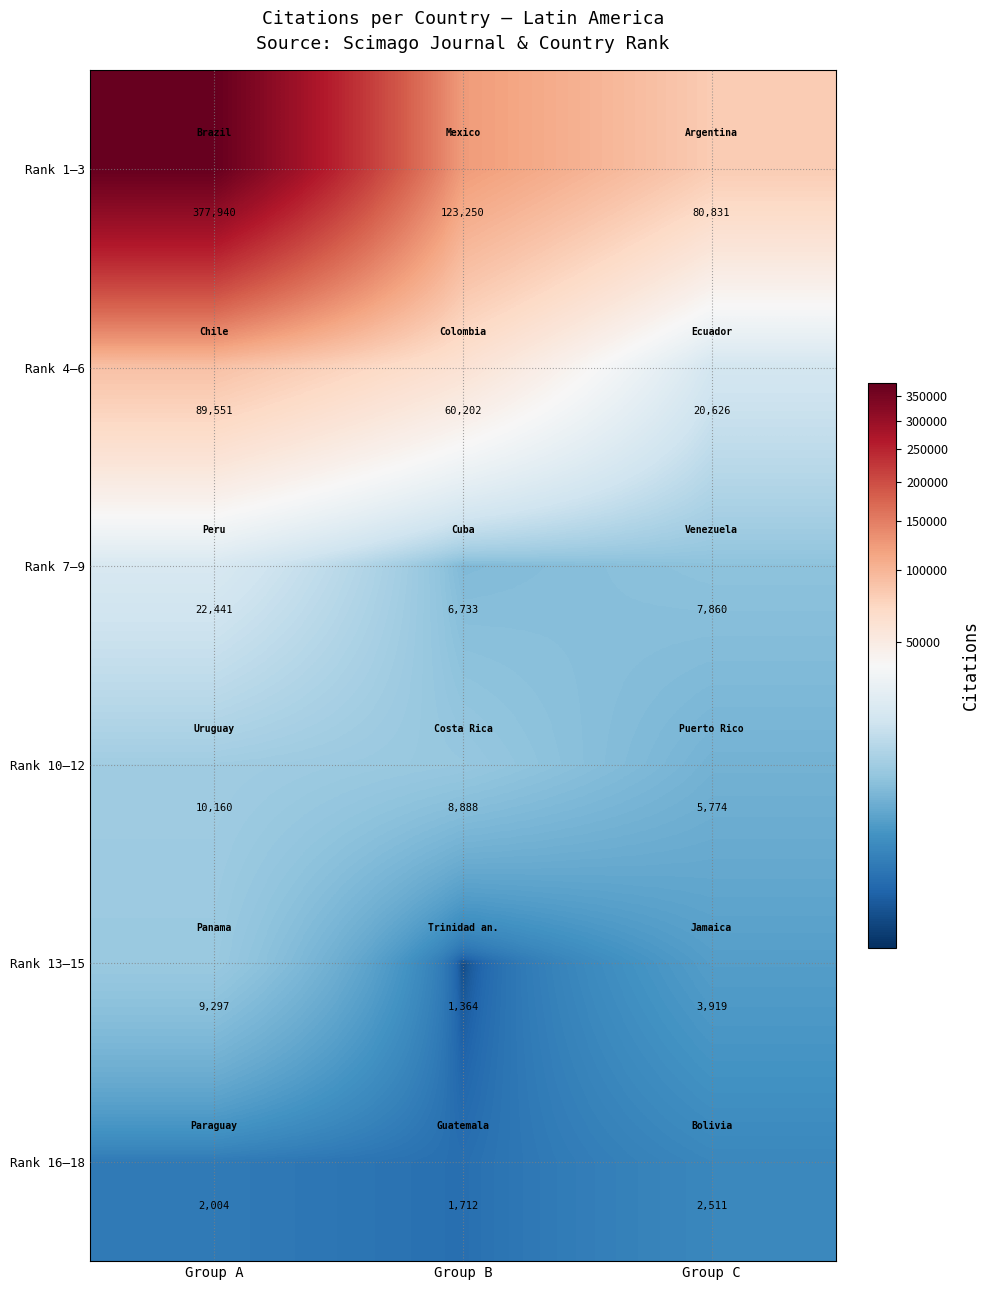

What is the difference between the Rank 13–15 values at Group B and Group C?

2555